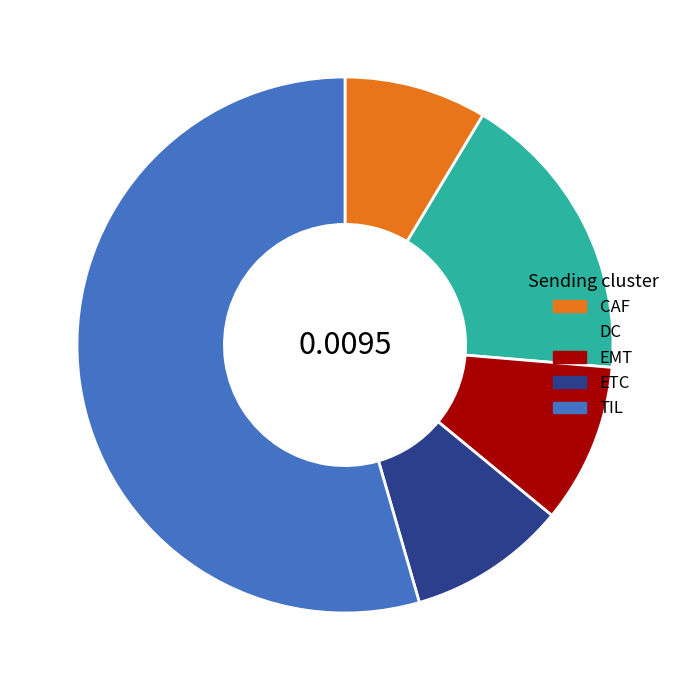

Which category has the biggest portion of the pie?

TIL